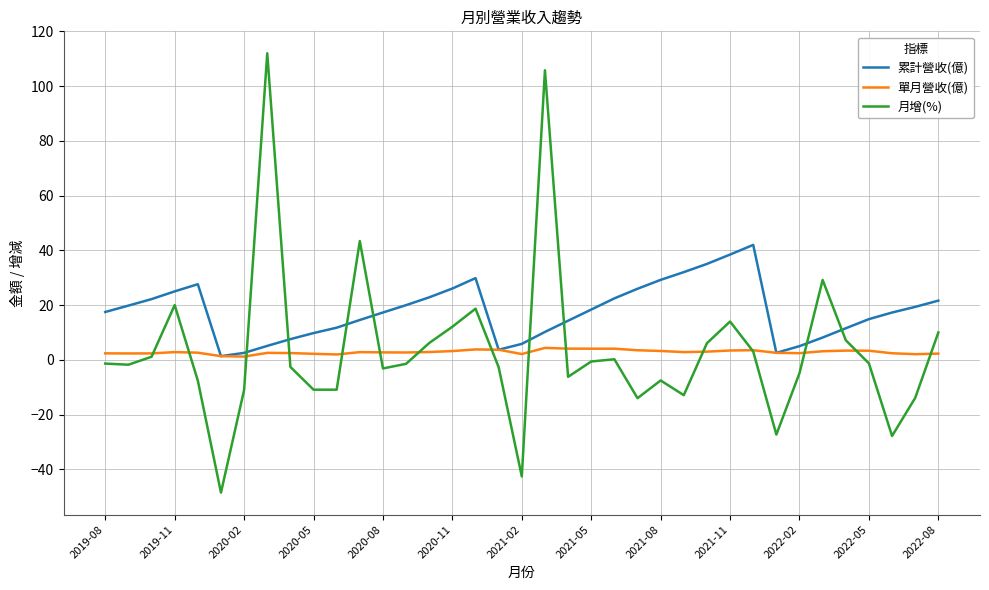

What is the greatest value displayed?

112.0